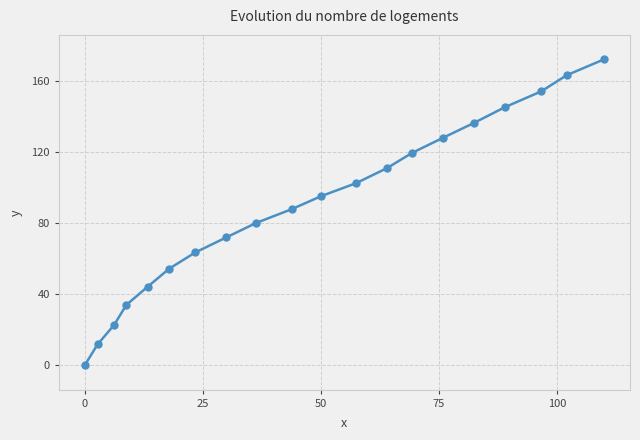

True or false: there are more than 0 points higher than both neighbors.

False